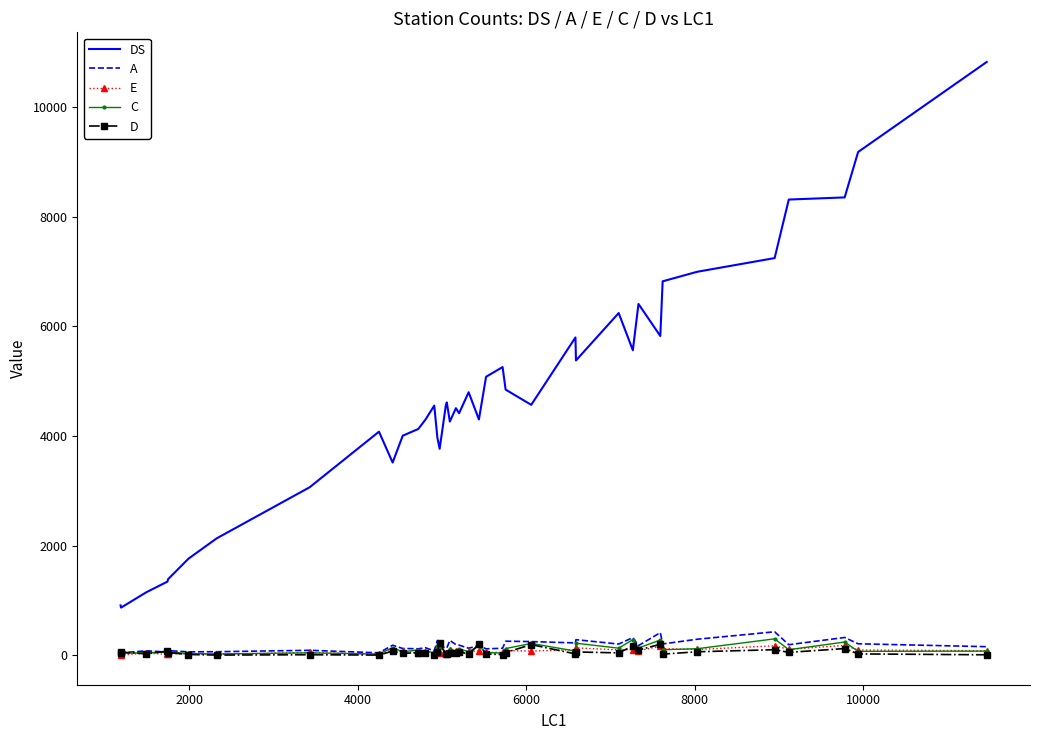

Which series has the largest total across all categories?

DS